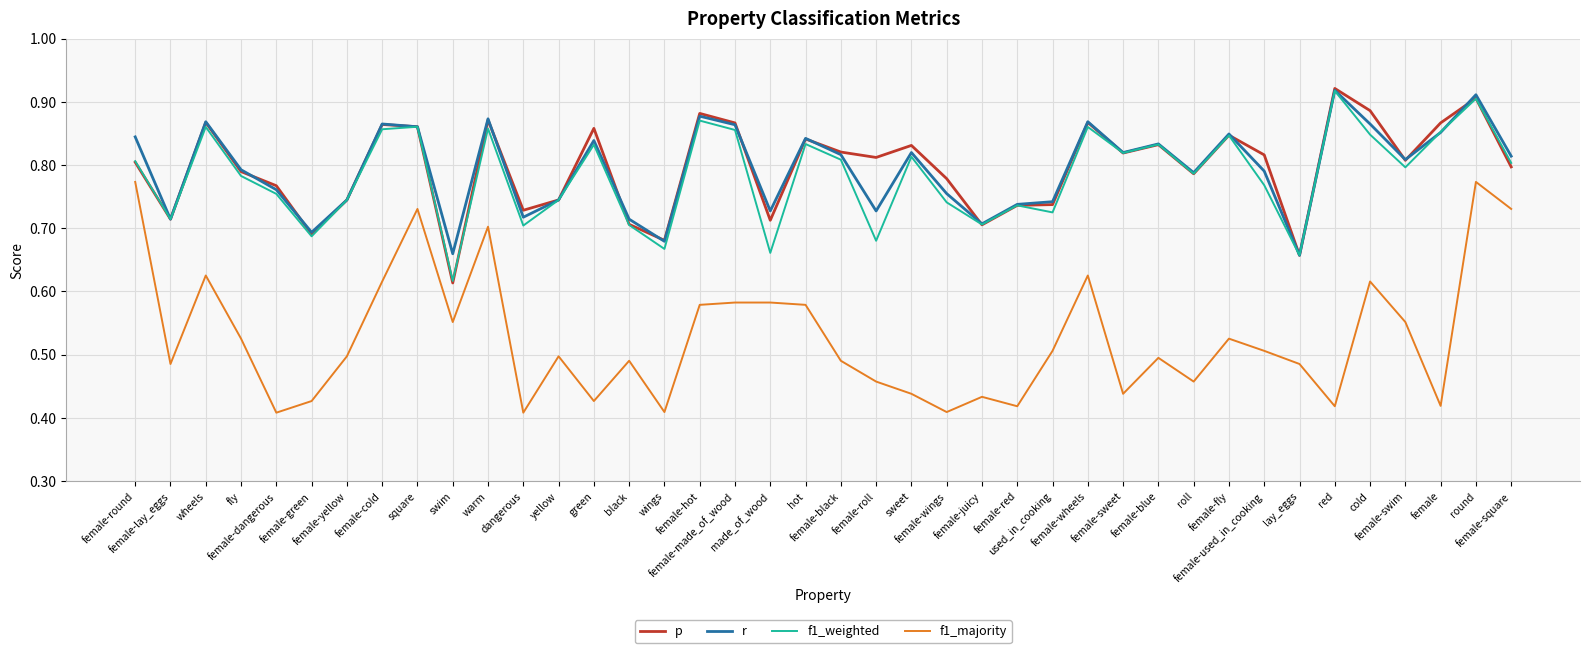

Does the chart have visible grid lines?

Yes